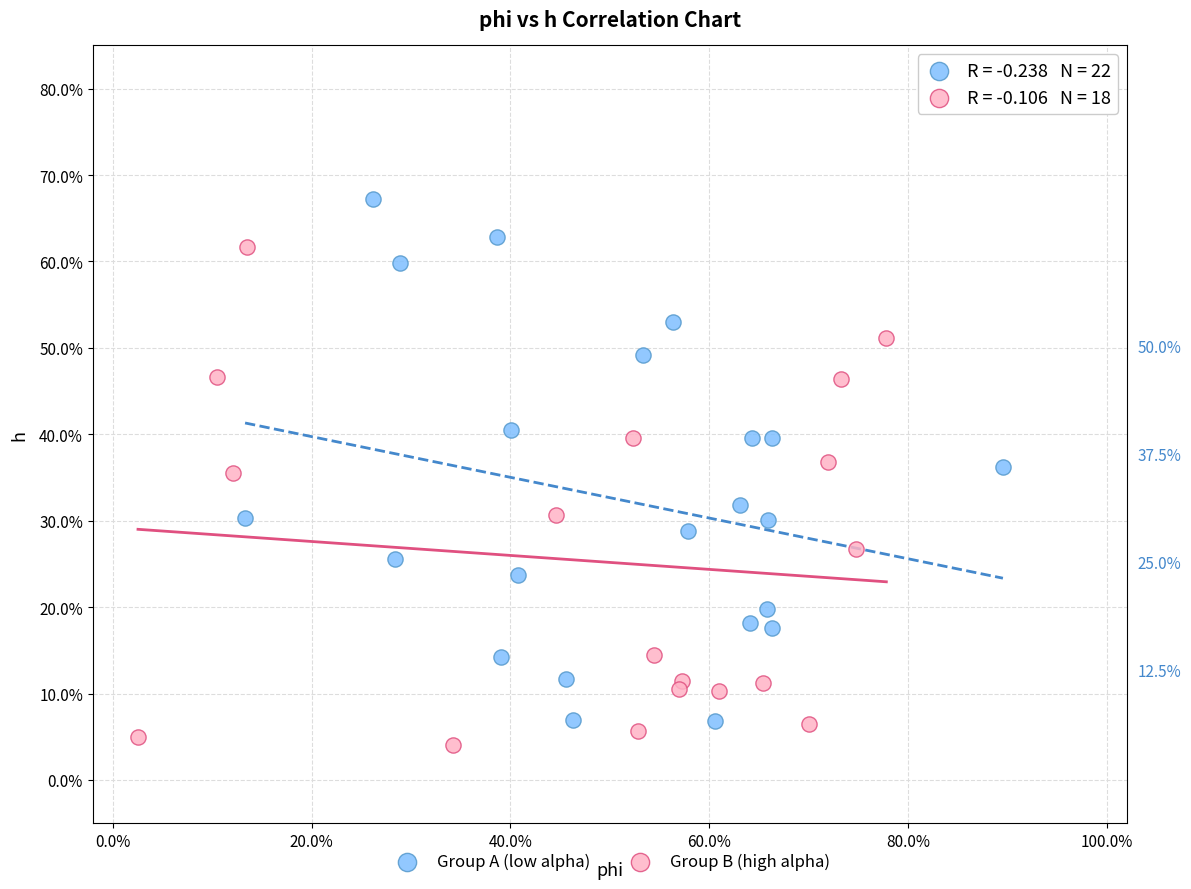

Which series reaches the minimum Y coordinate?

Group B (high alpha)